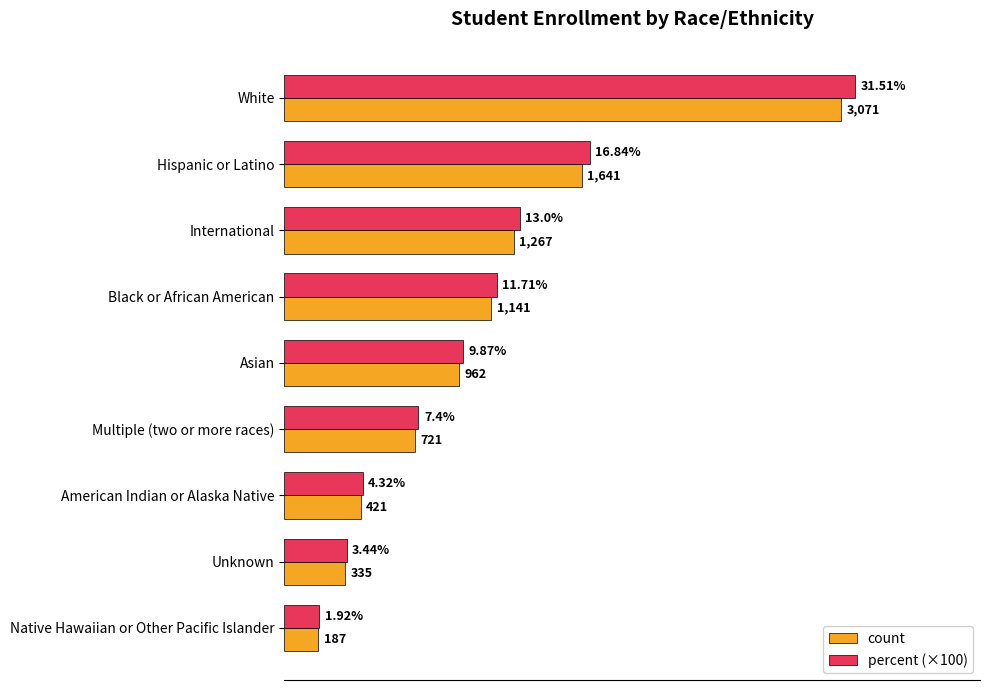

Which series changed the most between White and Unknown?

percent (×100)